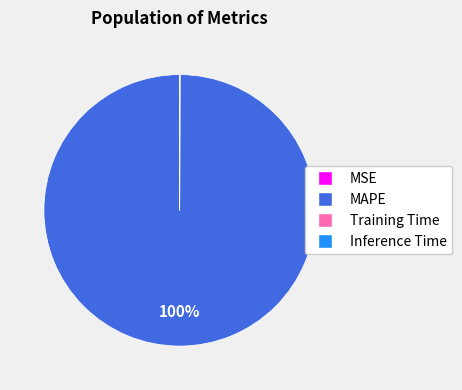

What percentage is the MAPE slice, to the nearest percent?

100%